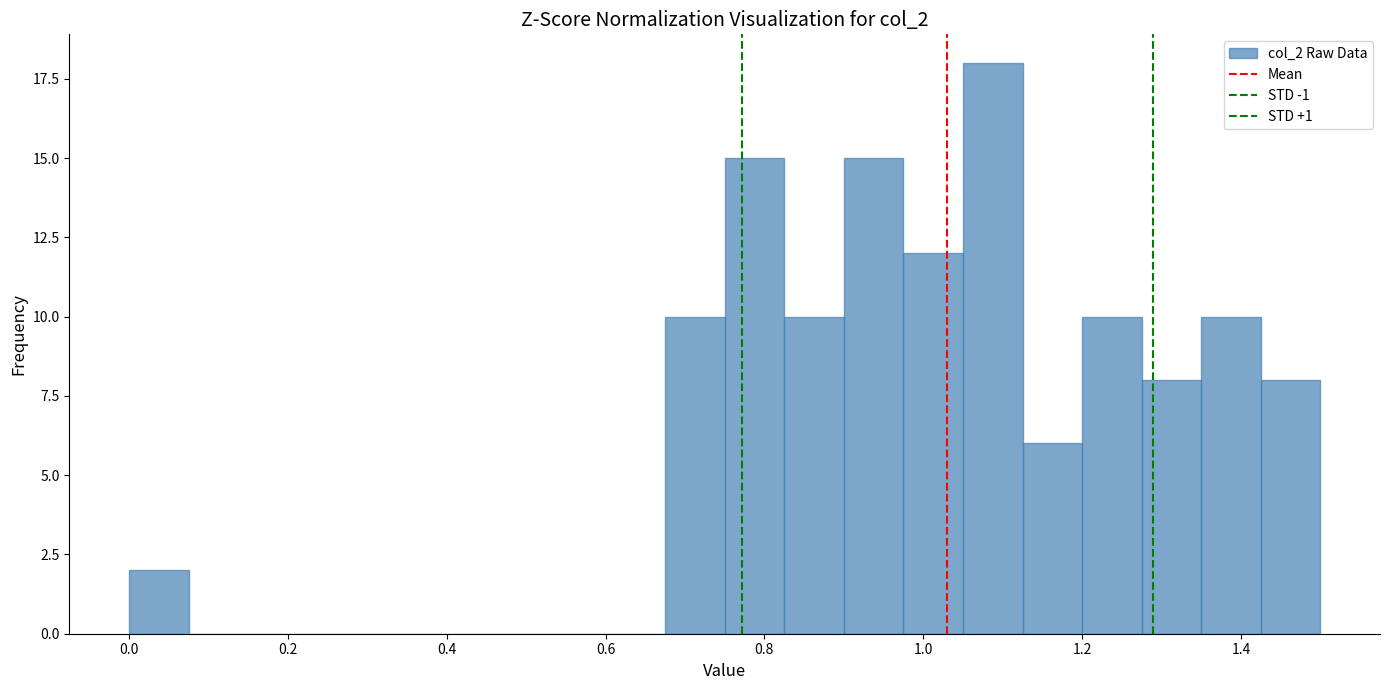

Around what value on the x-axis is the tallest bar? Give the approximate position of its centre, as read against the axis.

1.08